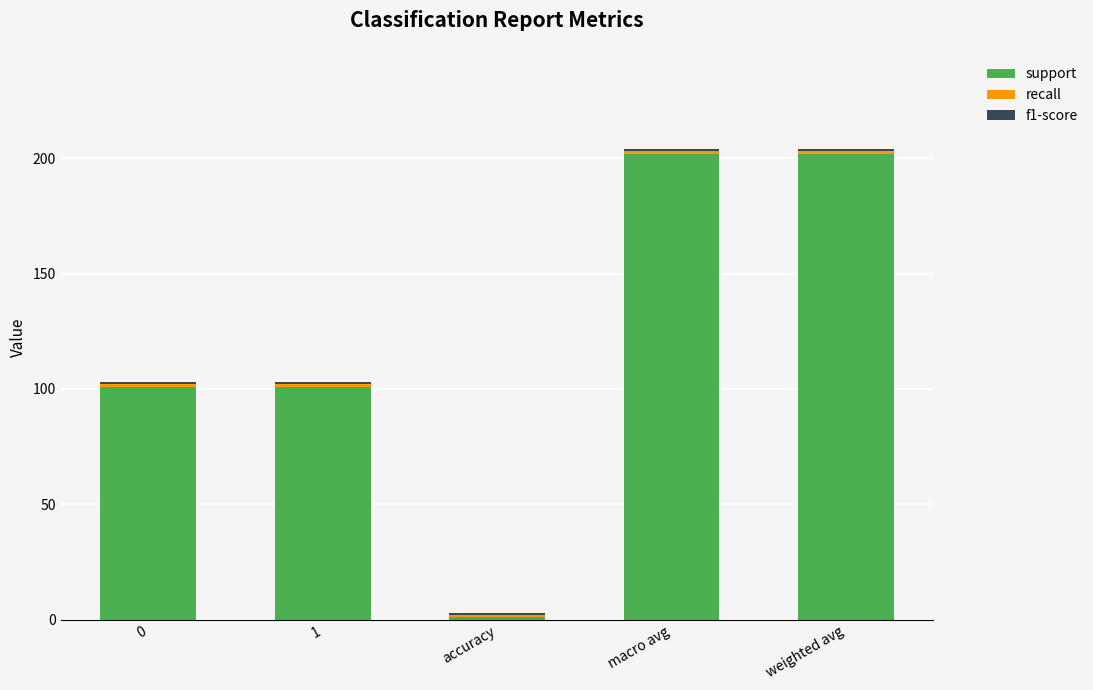

Does the chart contain any negative values?

No